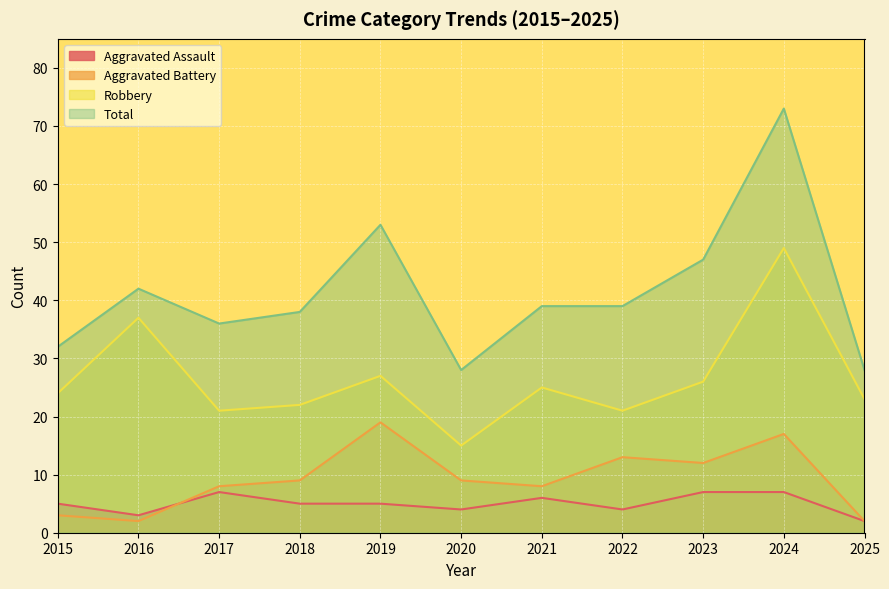

At which label does Aggravated Battery reach its minimum?

2016